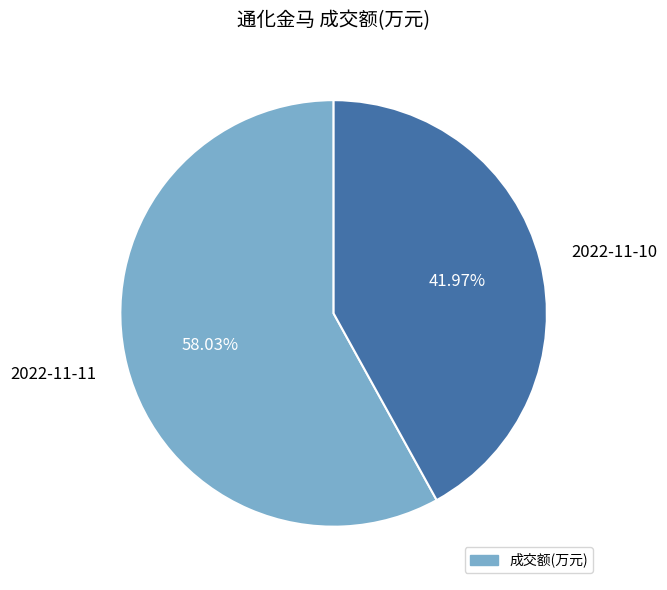

What percentage is the 2022-11-11 slice, to the nearest percent?

58%